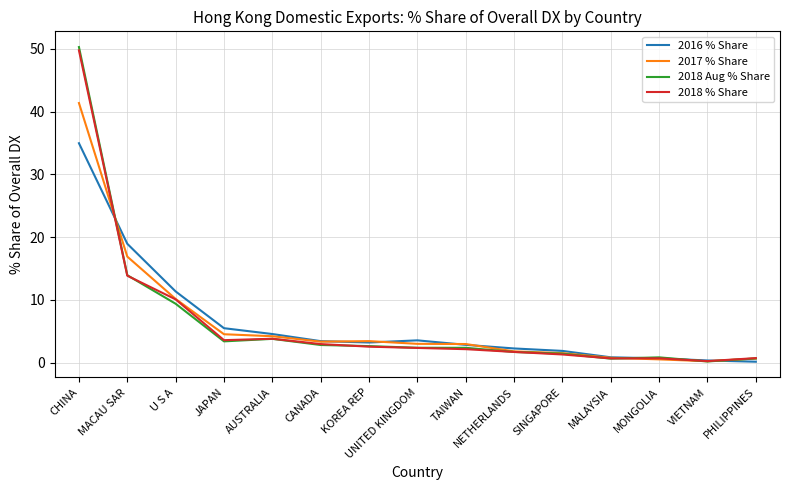

In 2018 Aug % Share, how many points are higher than both neighbors (excluding endpoints)?

2